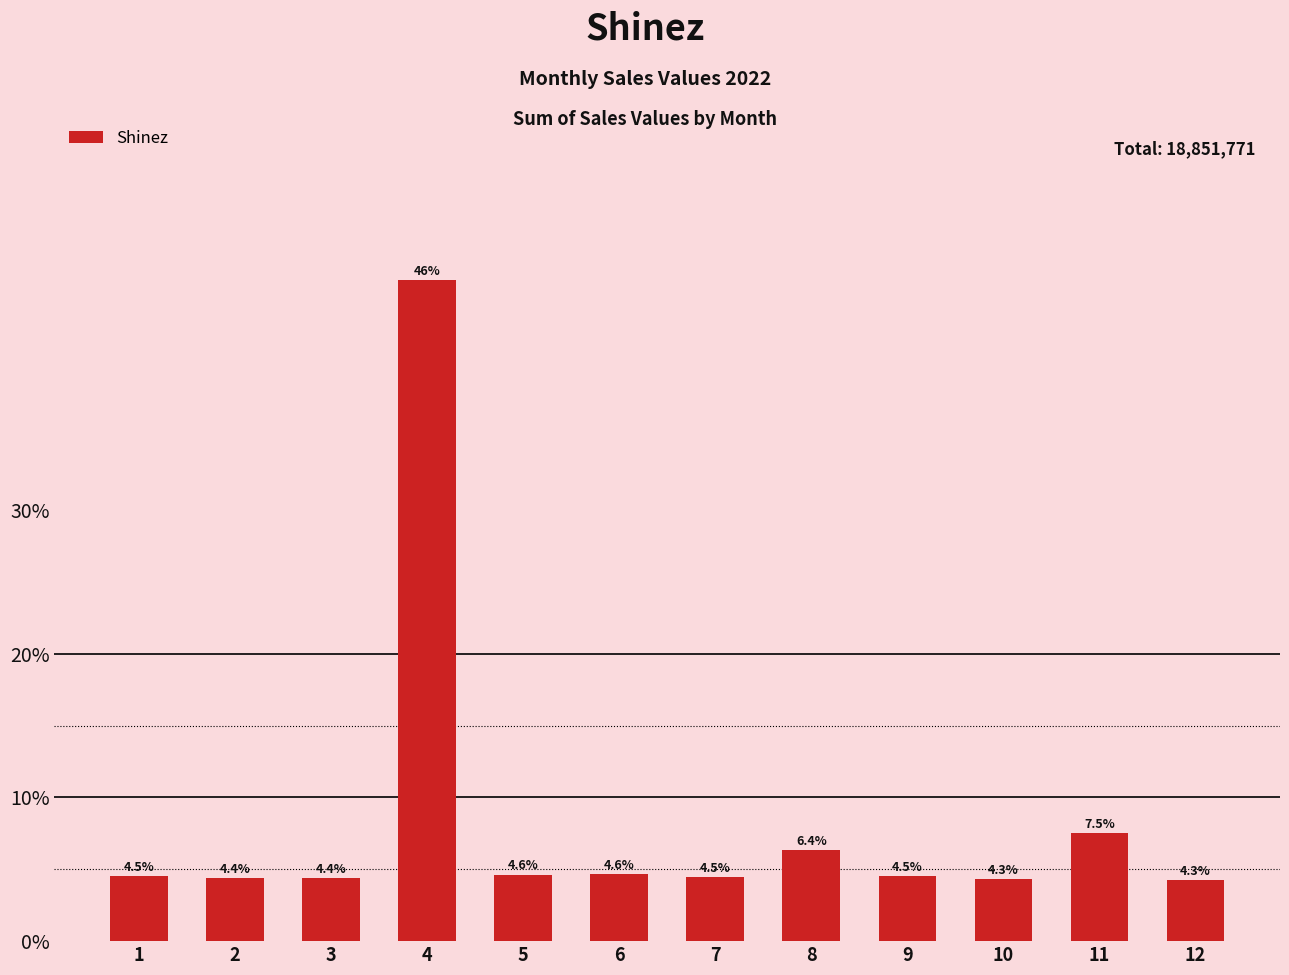

Does the chart contain any negative values?

No